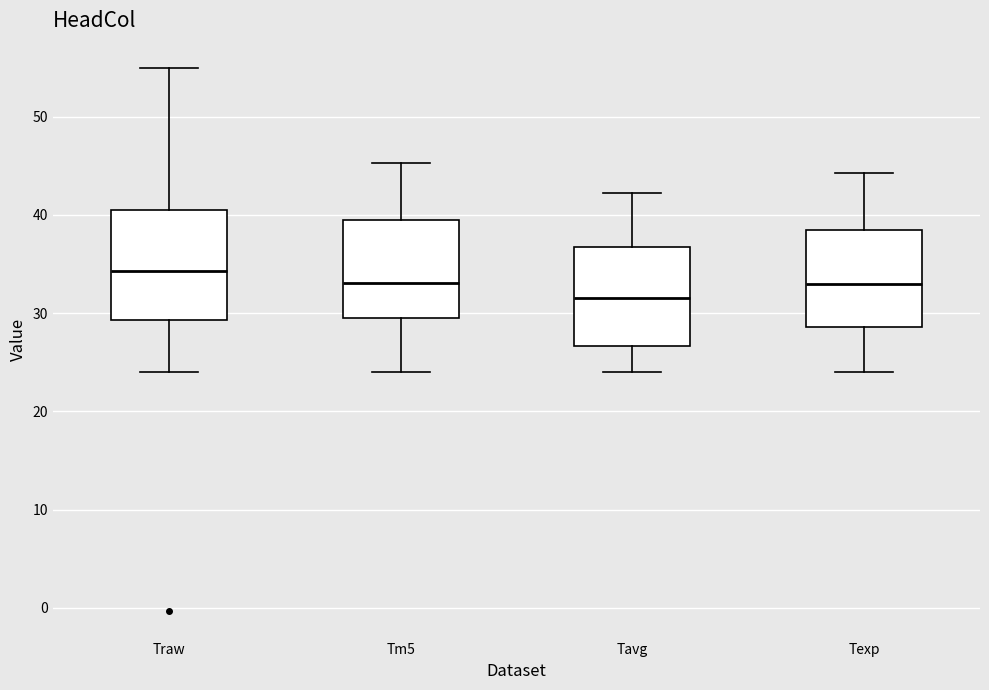

Which box's median line is the highest?

Traw